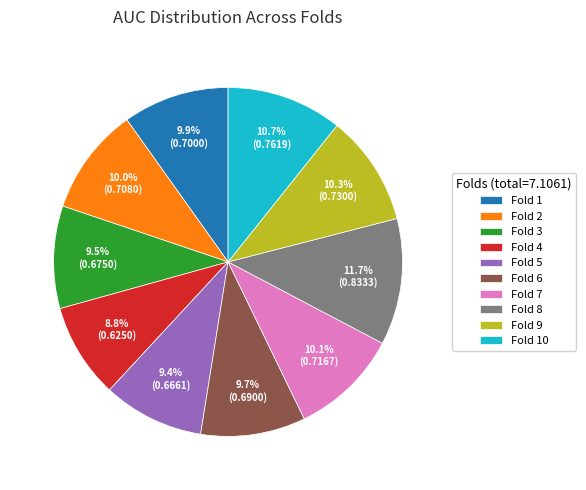

Does Fold 10 account for over 50% of the chart?

No